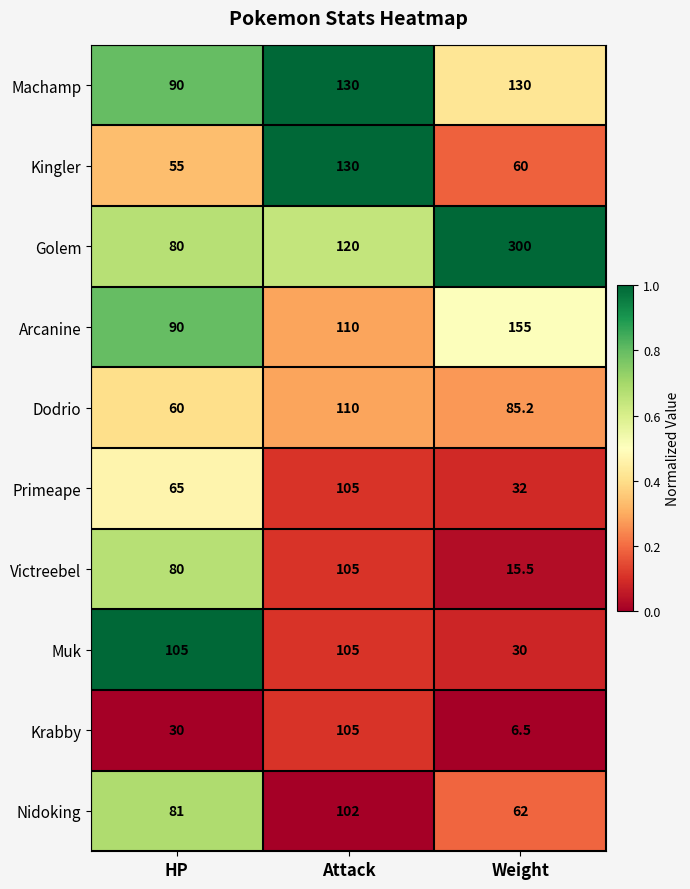

How many data points does each series have?

3